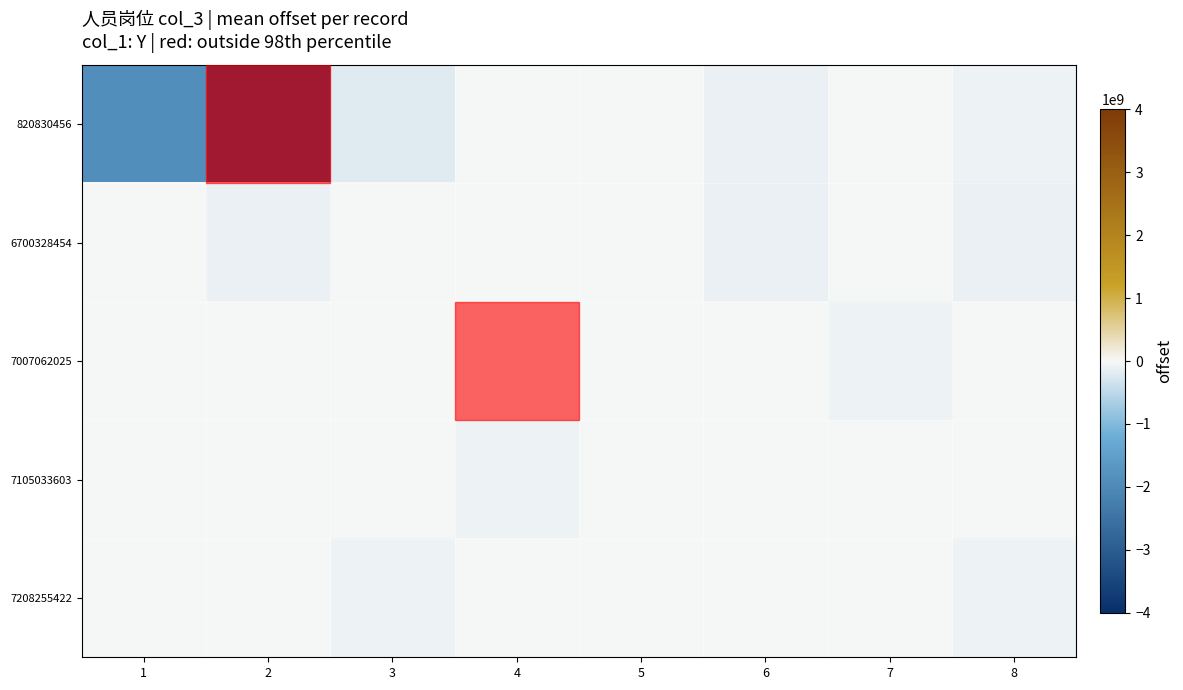

What is the total value across all series at 7?

-99466797